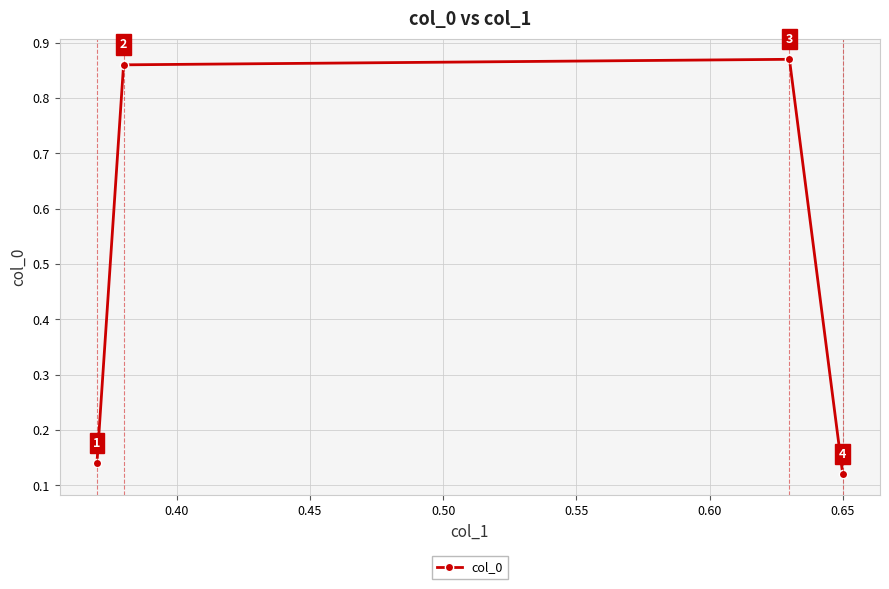

How many interior local peaks (higher than both neighbors) does the data have?

1